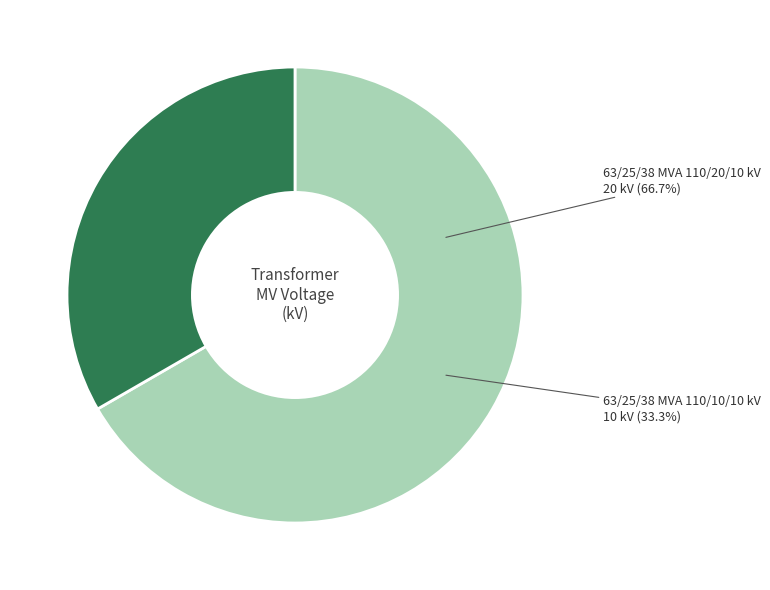

To the nearest percent, what is the combined percentage of 63/25/38 MVA 110/10/10 kV and 63/25/38 MVA 110/20/10 kV?

100%